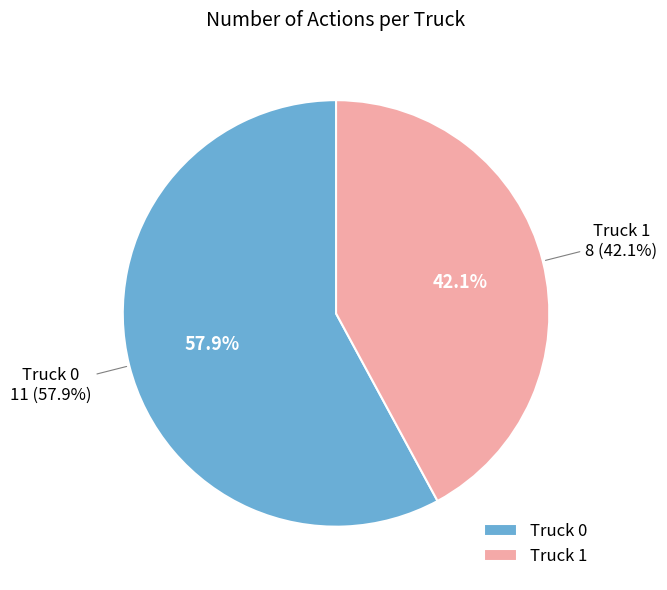

Is it true that Truck 1 is 42% of the pie?

True